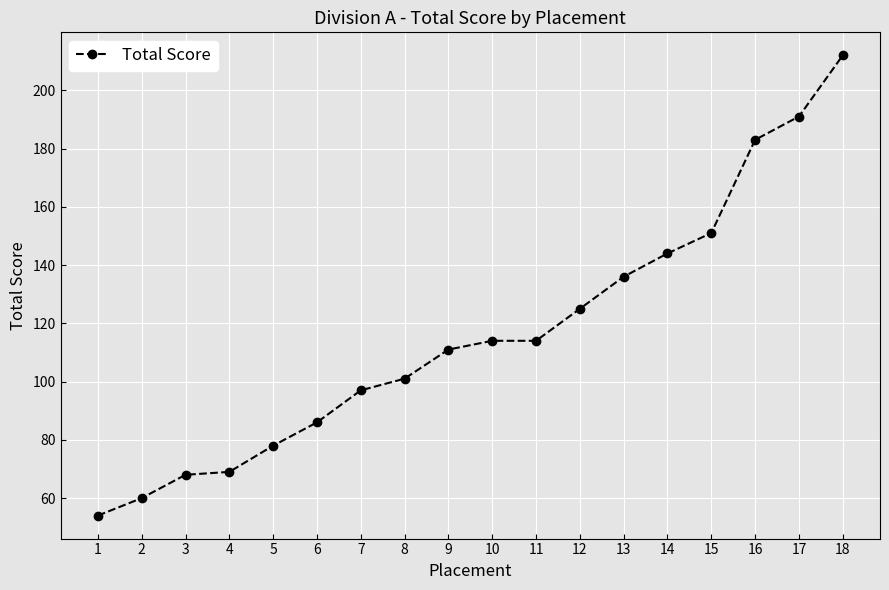

What is the difference between the maximum and second lowest values?

152